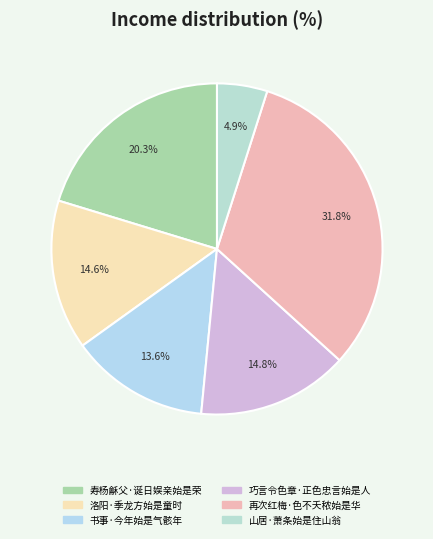

How many slices are in this pie chart?

6